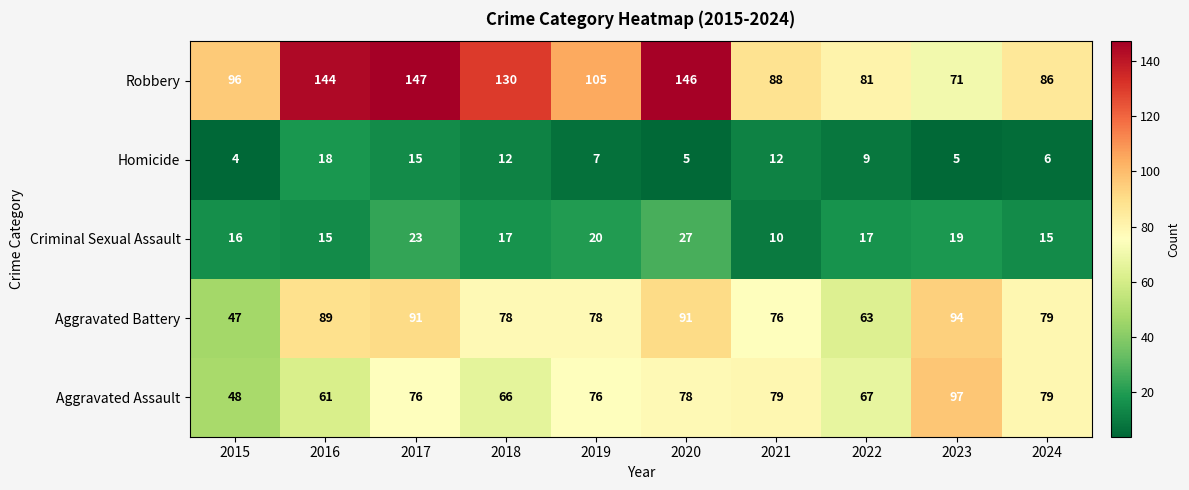

Which series changed the most between 2019 and 2024?

Robbery